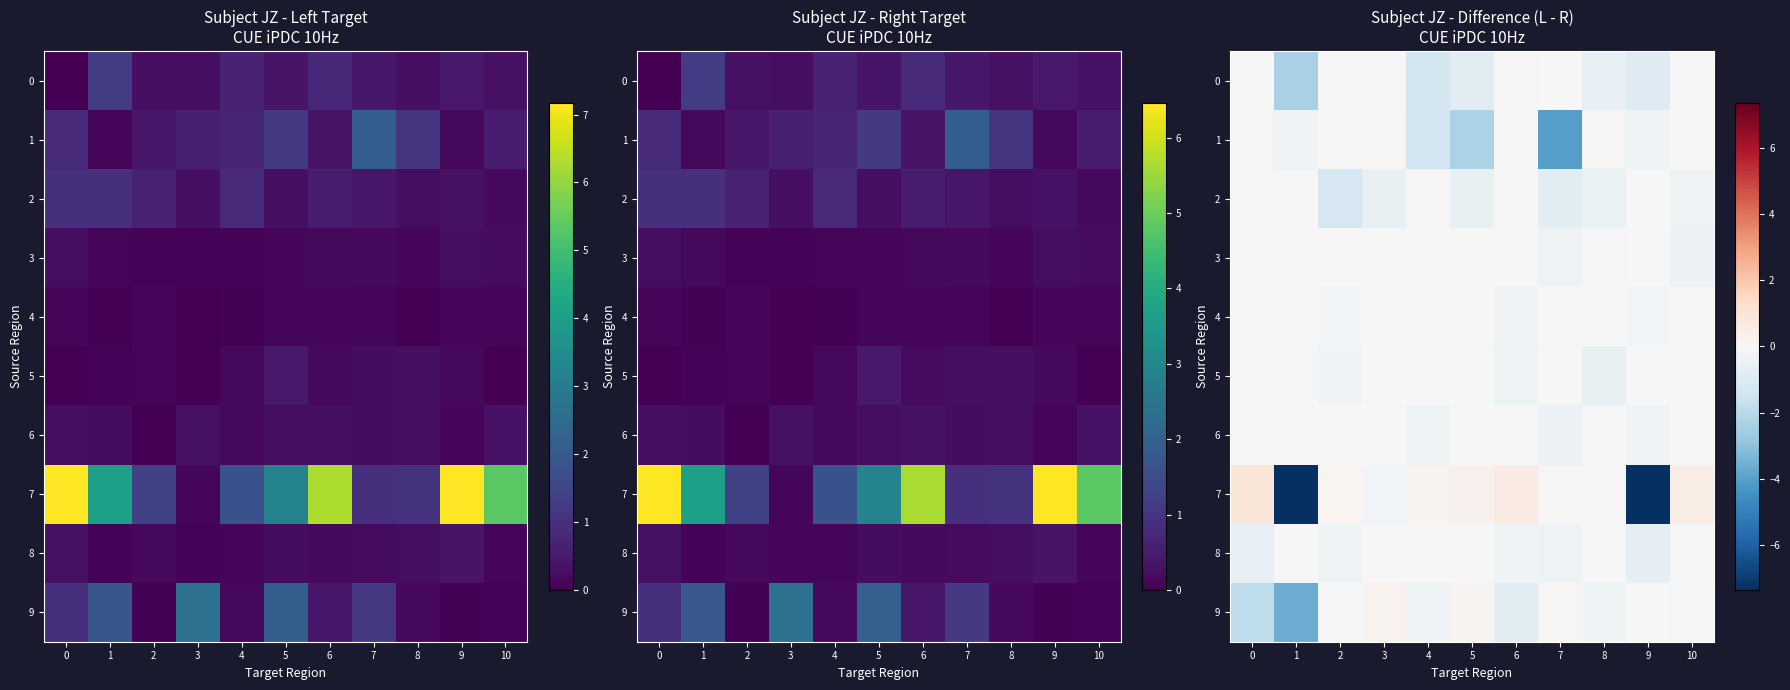

How many data points in 3 are less than 0?

3